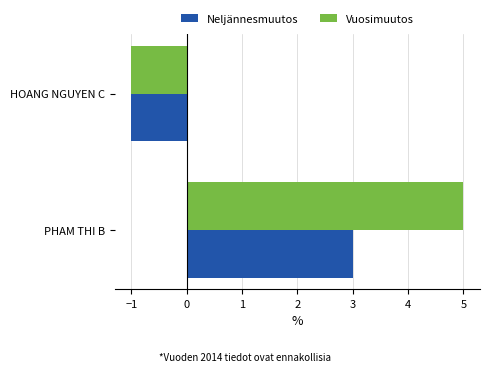

What is the difference between the Neljännesmuutos values at PHAM THI B and HOANG NGUYEN C?

4